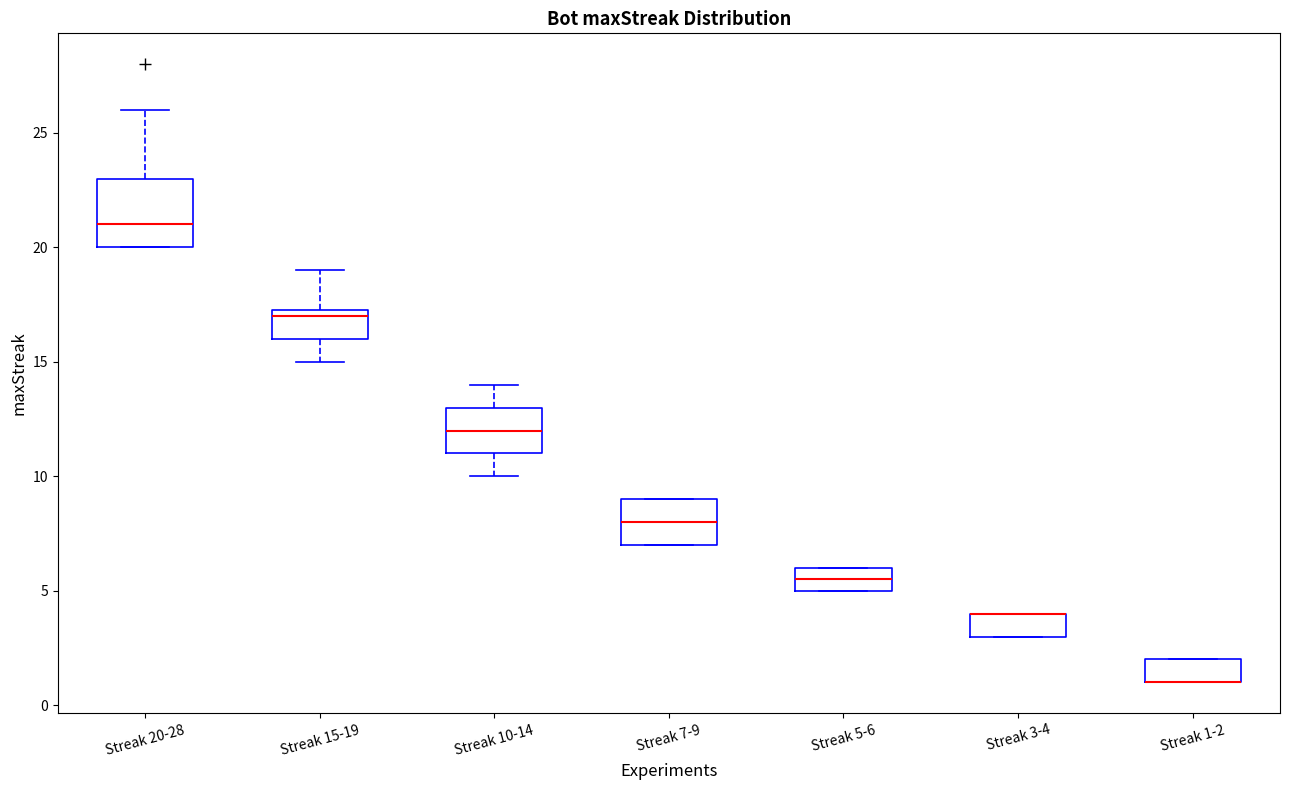

Reading left to right, transcribe this box plot: for each box, give where its median line is, the range the box spans, and where its two whiskers end, as read against the y-axis. The values are not printed on the chart, so give them approximately, as read against the axis.

Streak 20-28: median 21.0, box 20.0 to 23.0, whiskers 20.0 to 26.0
Streak 15-19: median 17.0, box 16.0 to 17.5, whiskers 15.0 to 19.0
Streak 10-14: median 12.0, box 11.0 to 13.0, whiskers 10.0 to 14.0
Streak 7-9: median 8.0, box 7.0 to 9.0, whiskers 7.0 to 9.0
Streak 5-6: median 5.5, box 5.0 to 6.0, whiskers 5.0 to 6.0
Streak 3-4: median 4.0 (drawn on the box's upper edge), box 3.0 to 4.0, whiskers 3.0 to 4.0
Streak 1-2: median 1.0 (drawn on the box's lower edge), box 1.0 to 2.0, whiskers 1.0 to 2.0